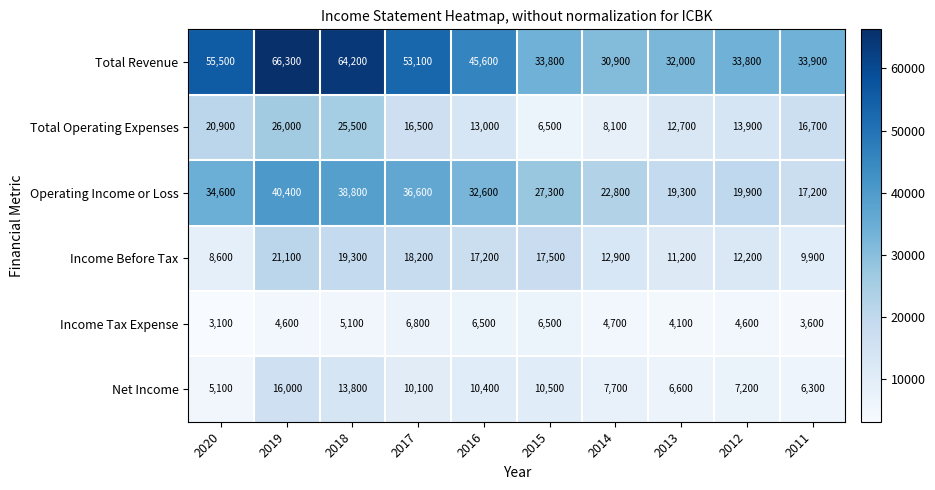

Which series has the widest spread of values?

Total Revenue